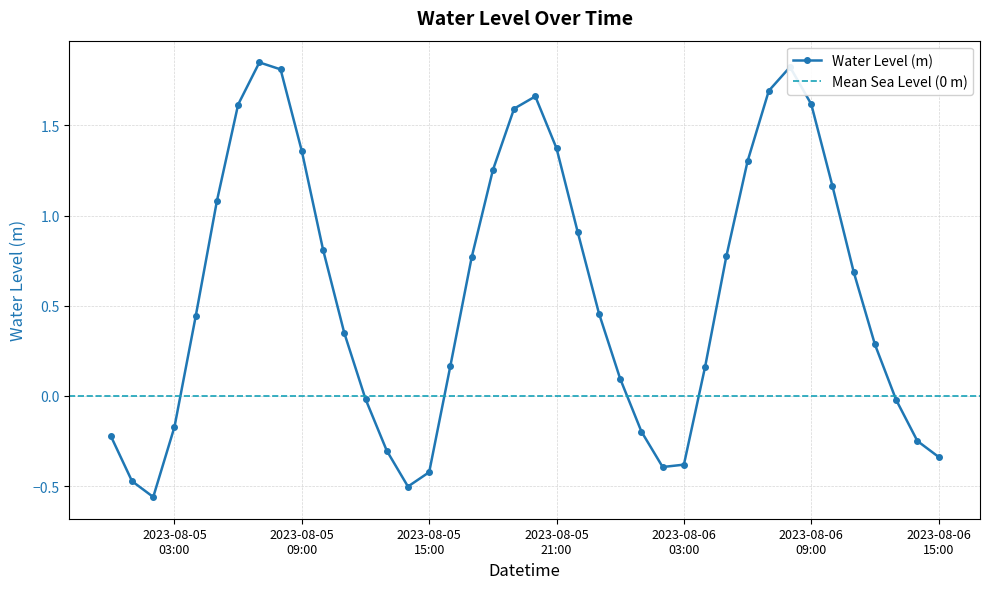

True or false: Water Level (m) has more than 0 interior local peaks.

True